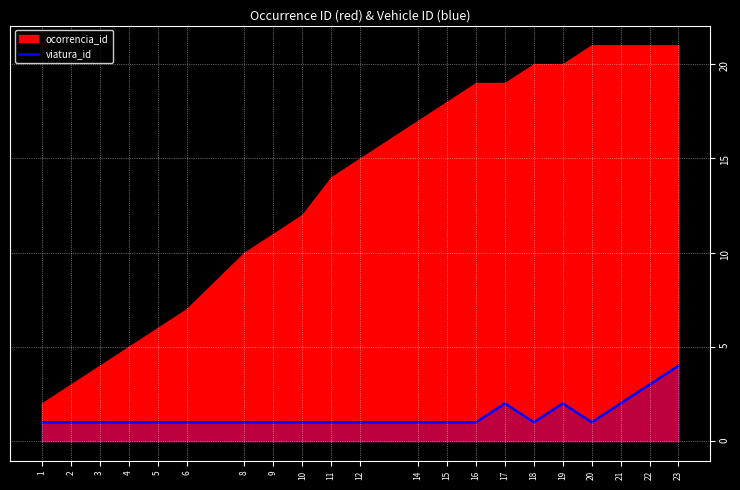

Count the values in the range 1 to 2.

19